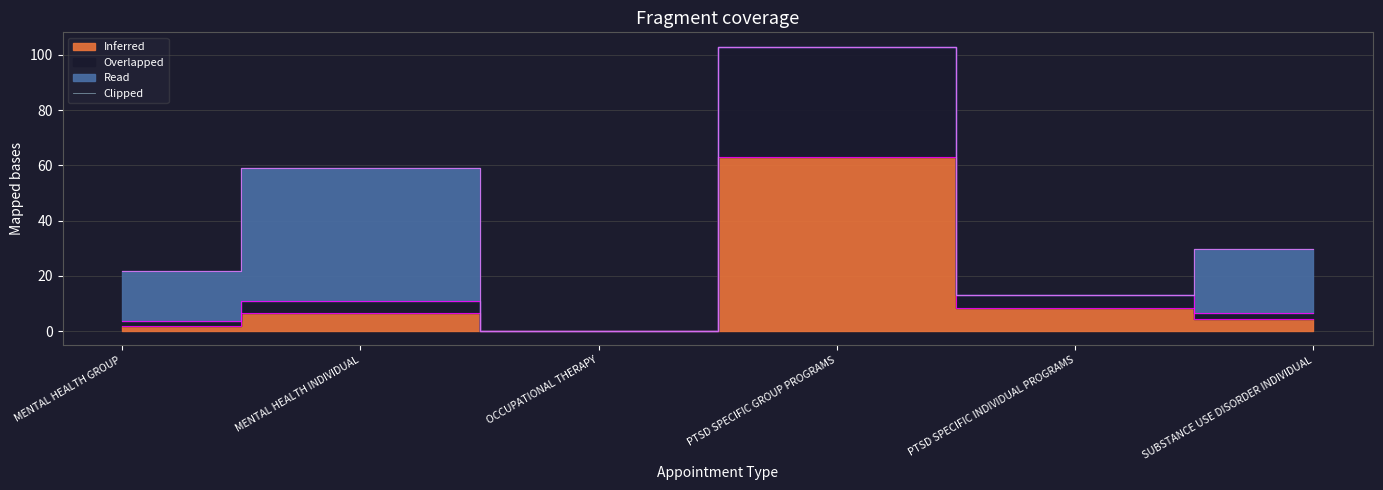

Between MENTAL HEALTH INDIVIDUAL and OCCUPATIONAL THERAPY, which is larger?

MENTAL HEALTH INDIVIDUAL